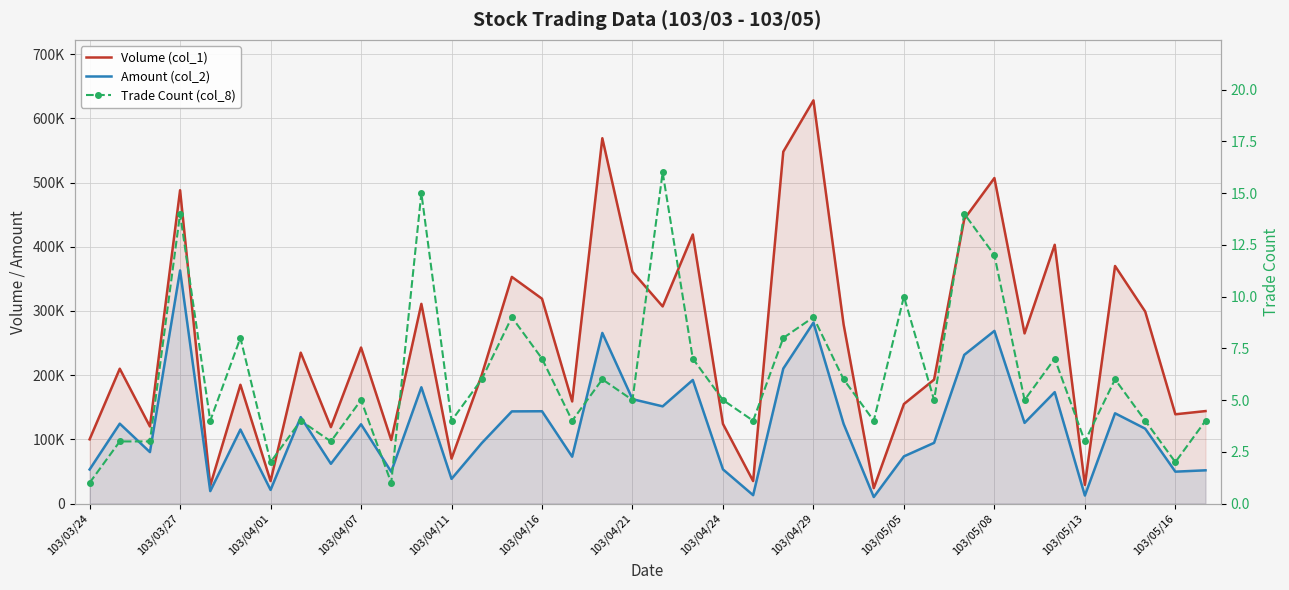

Reading right to left, extract all data points from this chart.

Volume (col_1): 144000	139000	299000	370000	29000	403000	265000	507000	443000	193000	155000	24000	279000	628000	548000	35000	124000	419000	307000	361000	569000	159000	319000	353000	200000	70000	311000	99000	243000	119000	235000	35000	185000	28000	488000	120000	210000	100000
Amount (col_2): 51740	49640	116610	140580	12410	173500	125600	268870	231550	94510	73470	10130	124110	281800	210190	13000	53220	192450	151360	162570	265730	72950	143750	143530	94000	38400	181110	49500	123500	61880	134600	21200	115250	19320	363030	80100	124400	53000
Trade Count (col_8): 4	2	4	6	3	7	5	12	14	5	10	4	6	9	8	4	5	7	16	5	6	4	7	9	6	4	15	1	5	3	4	2	8	4	14	3	3	1